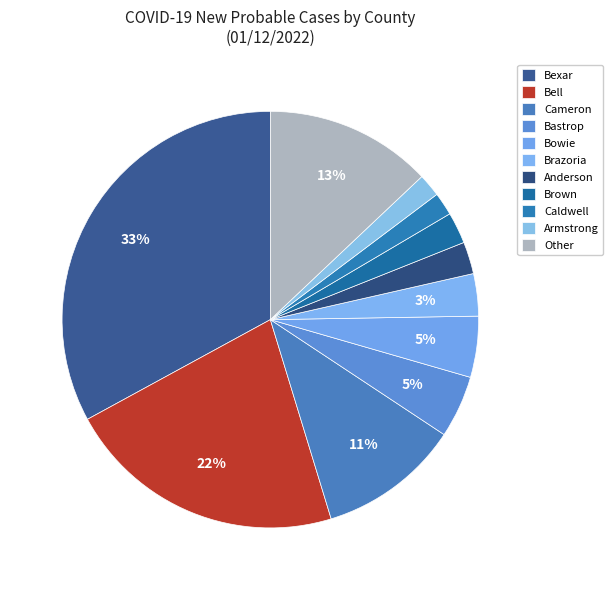

How many segments does this pie chart have?

11